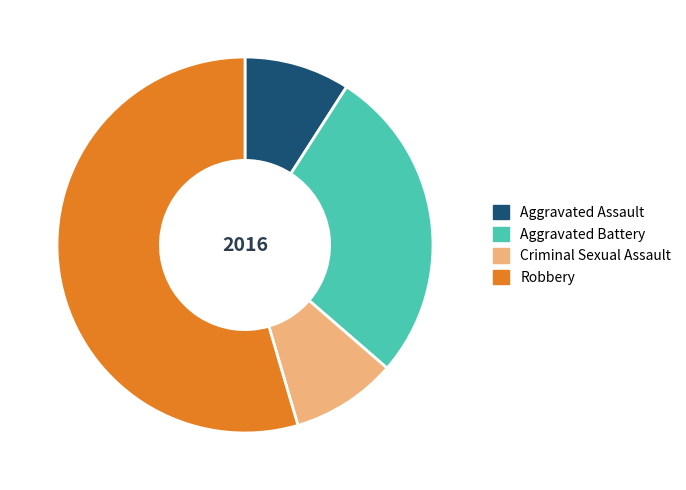

Does Robbery represent more than half of the total?

Yes